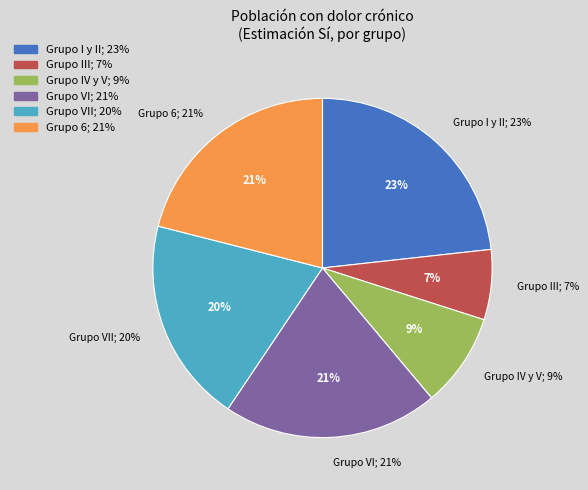

Rank the categories by value from lowest to highest.

Grupo III, Grupo IV y V, Grupo VII, Grupo VI, Grupo 6, Grupo I y II